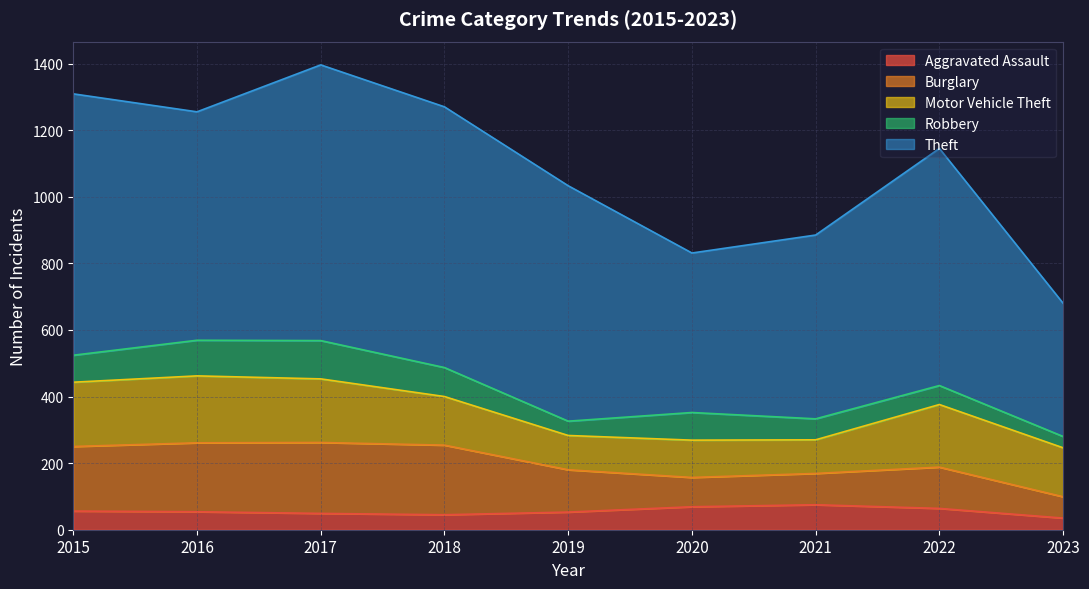

What is the sum of all Aggravated Assault values?

500